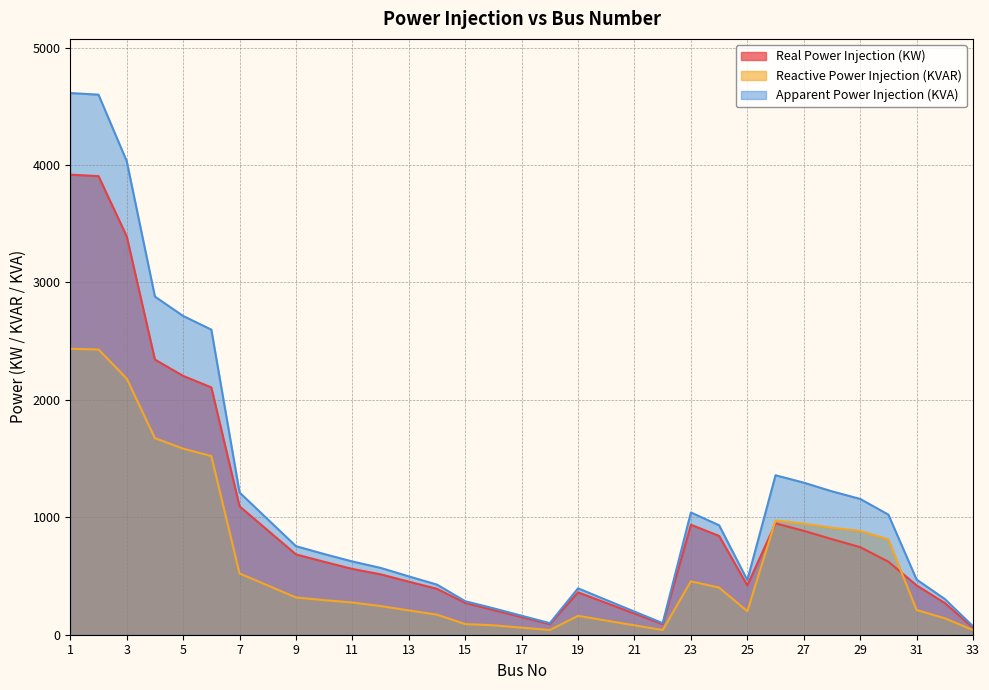

True or false: Apparent Power Injection (KVA) and Real Power Injection (KW) intersect in this chart.

False